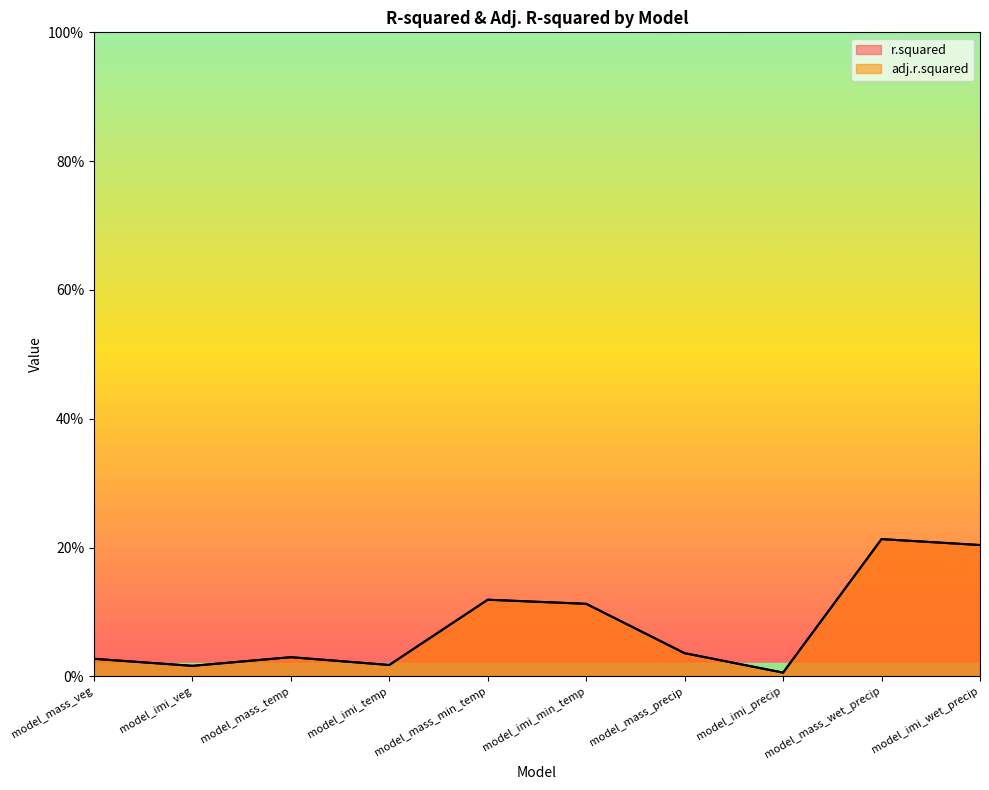

True or false: r.squared and adj.r.squared intersect in this chart.

False